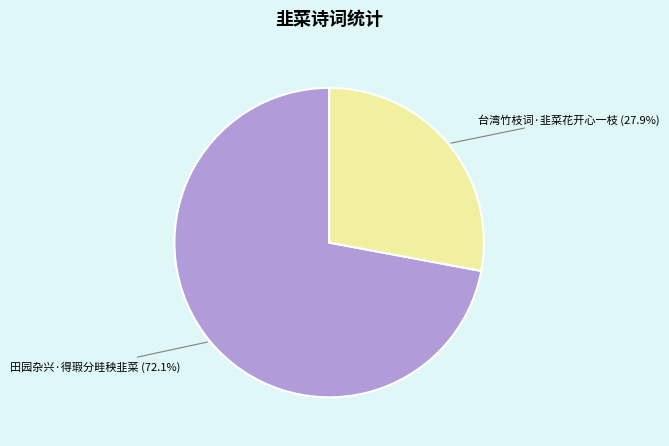

How many segments does this pie chart have?

2